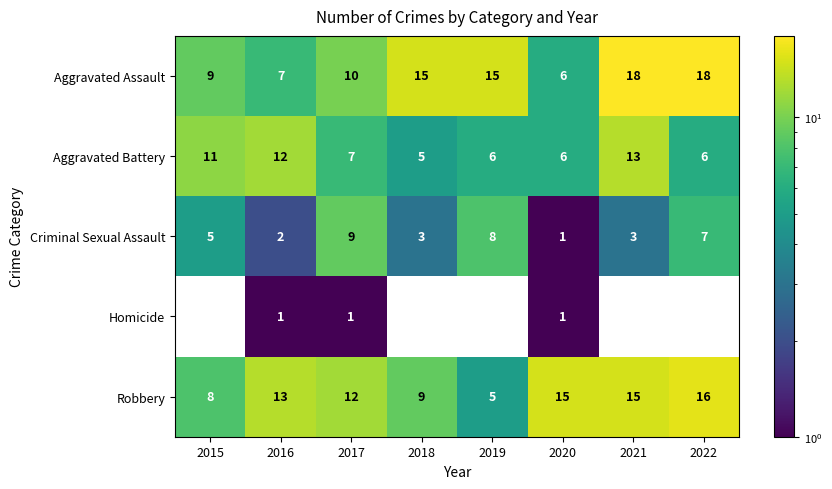

Which label corresponds to the largest value in the chart?

2021